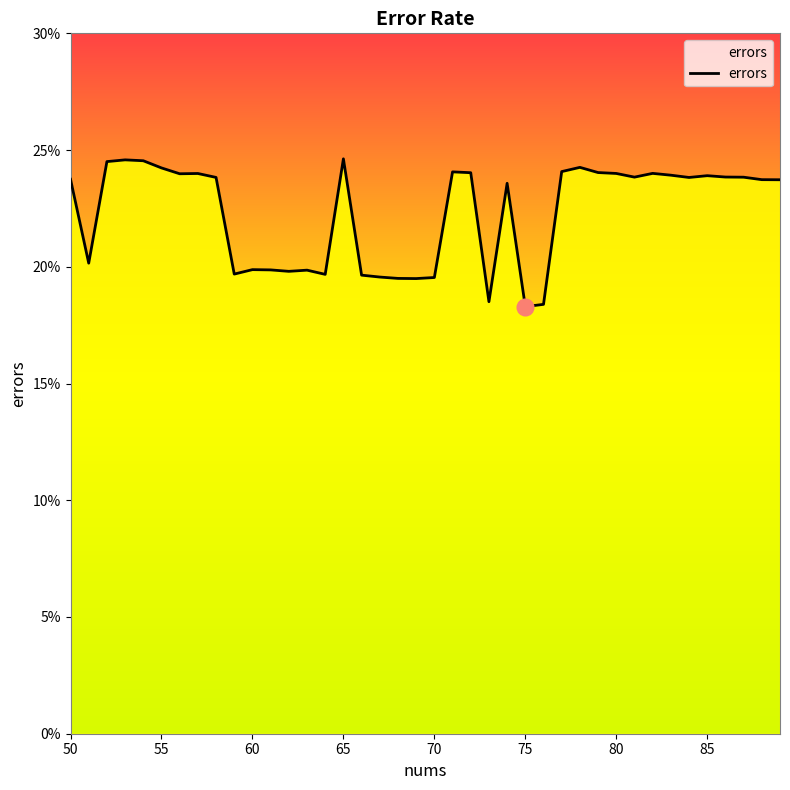

How many points are higher than both their immediate neighbors (excluding endpoints)?

10